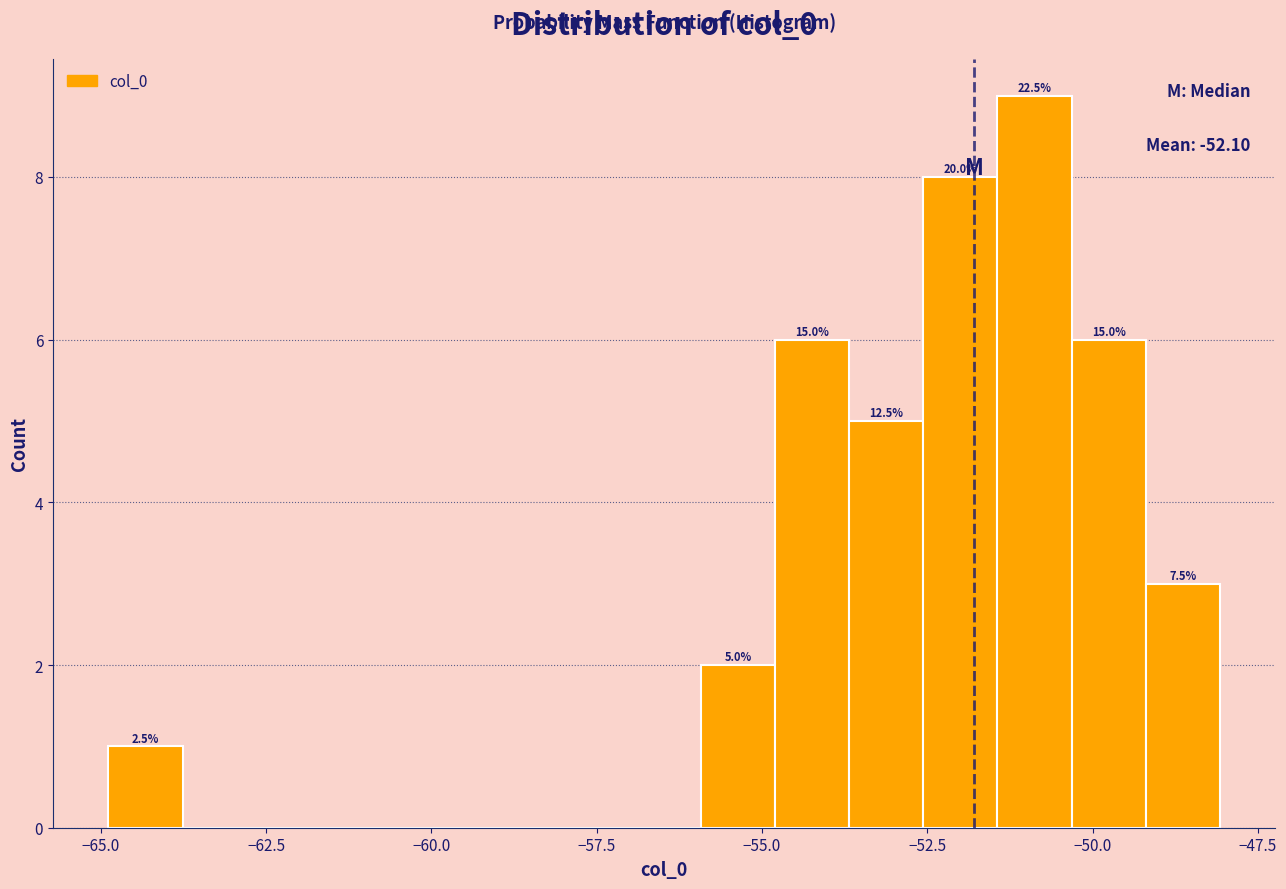

Around what value on the x-axis is the tallest bar? Give the approximate position of its centre, as read against the axis.

-51.0